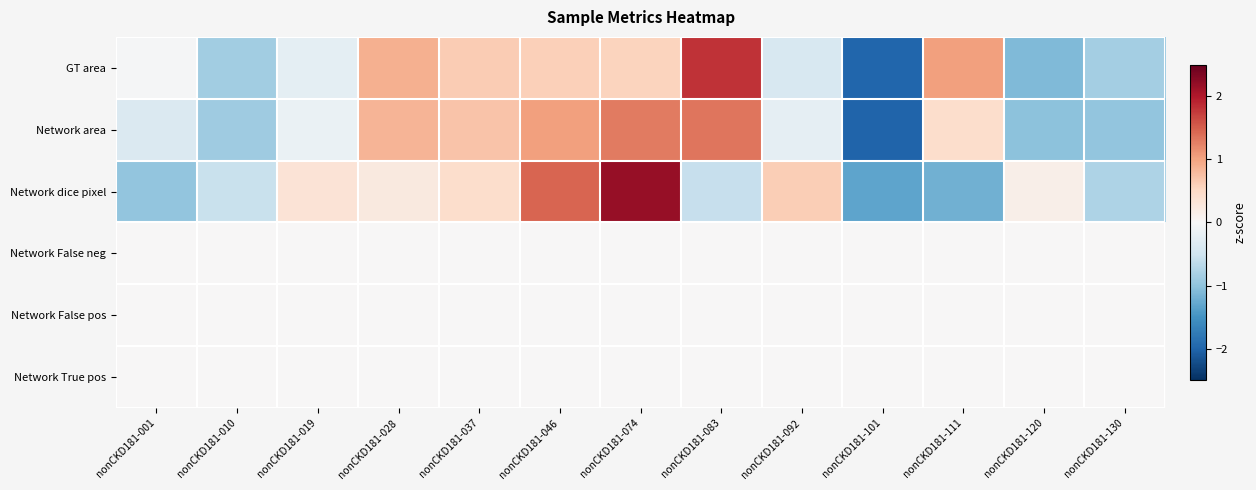

What is the difference between the highest and lowest values at nonCKD181-120?

1.2